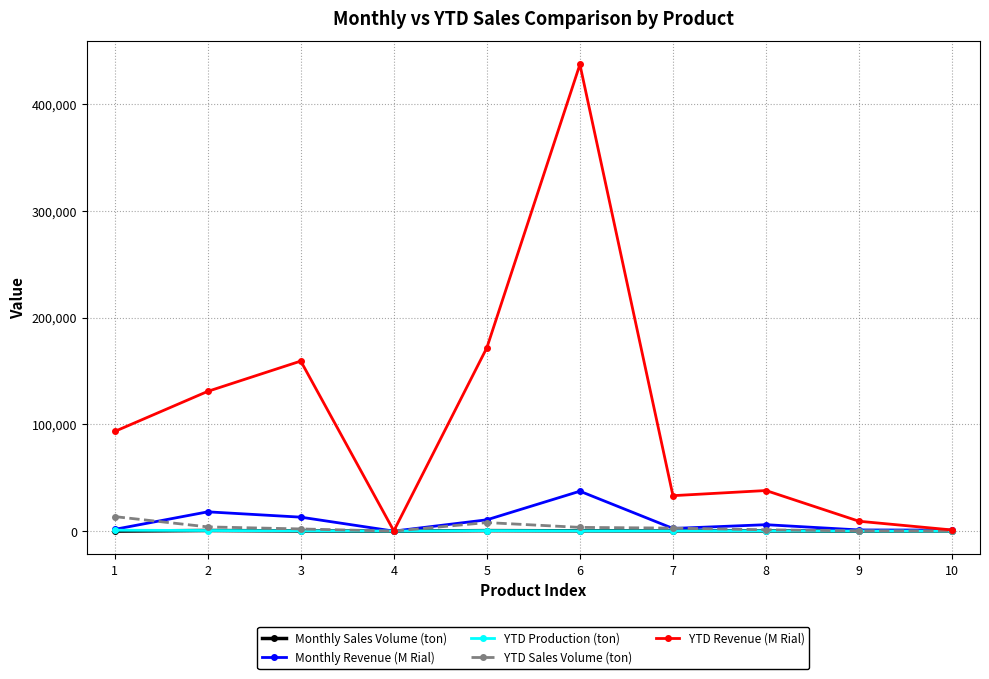

At how many categories does at least one series exceed 76243?

5